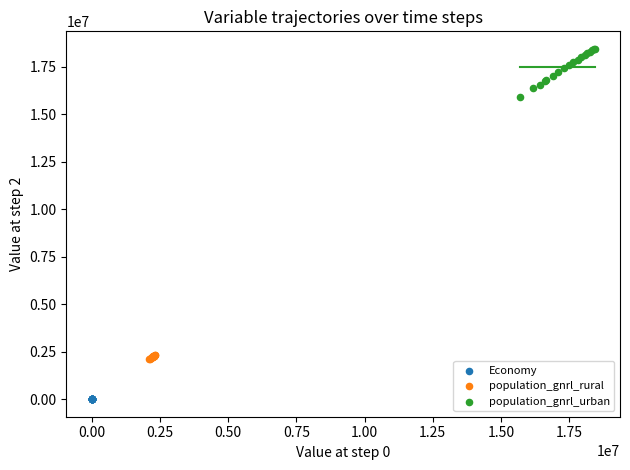

Which series has the widest spread of Y values?

population_gnrl_urban